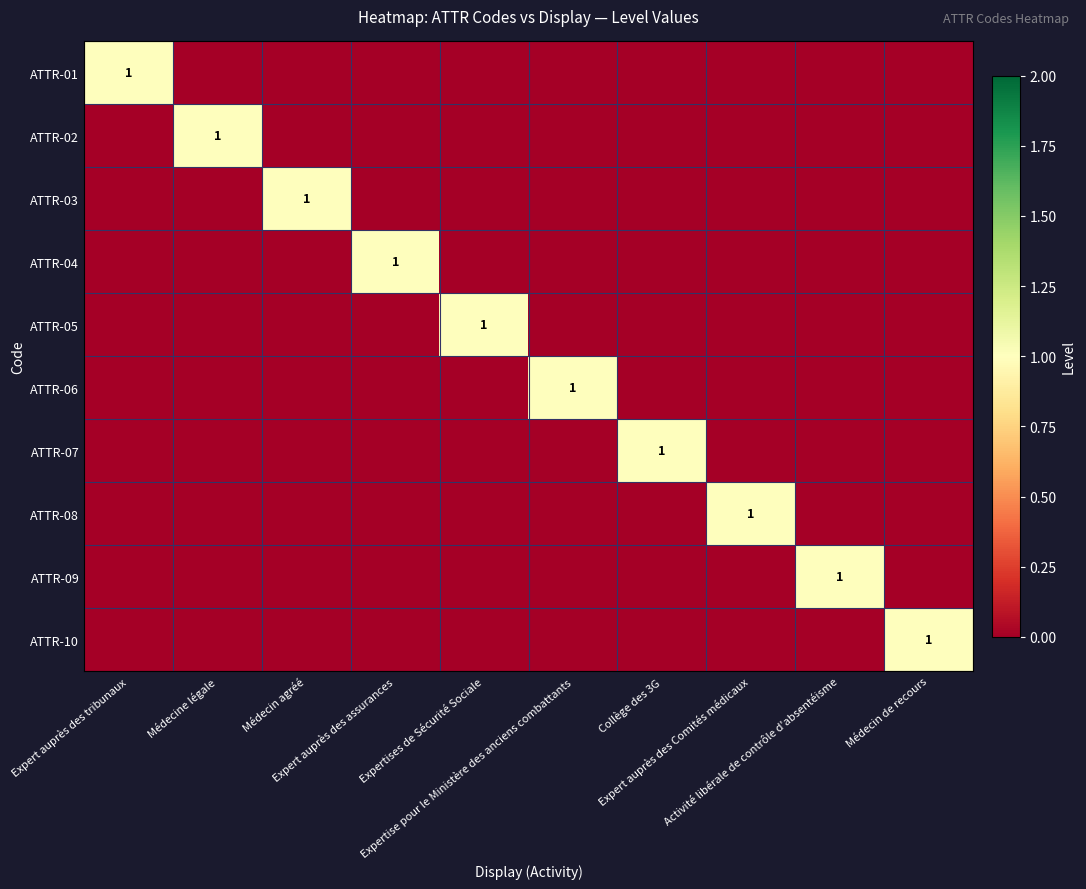

Rank the series at Médecin agréé from lowest to highest value.

ATTR-01, ATTR-02, ATTR-04, ATTR-05, ATTR-06, ATTR-07, ATTR-08, ATTR-09, ATTR-10, ATTR-03